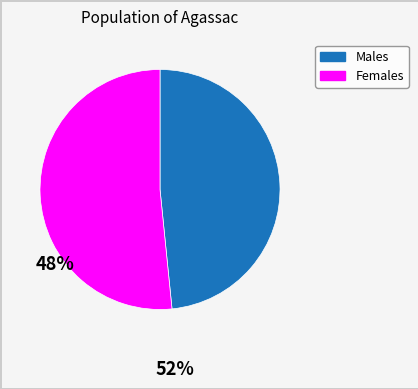

Count the number of slices in the pie.

2